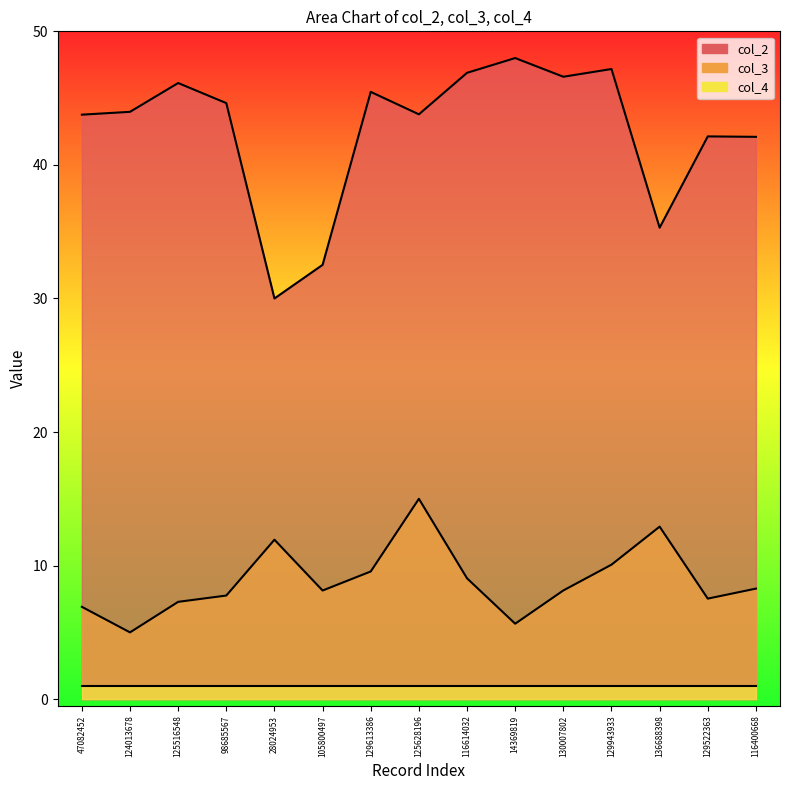

True or false: col_3 has a value of 5.0 at 124013678.

True